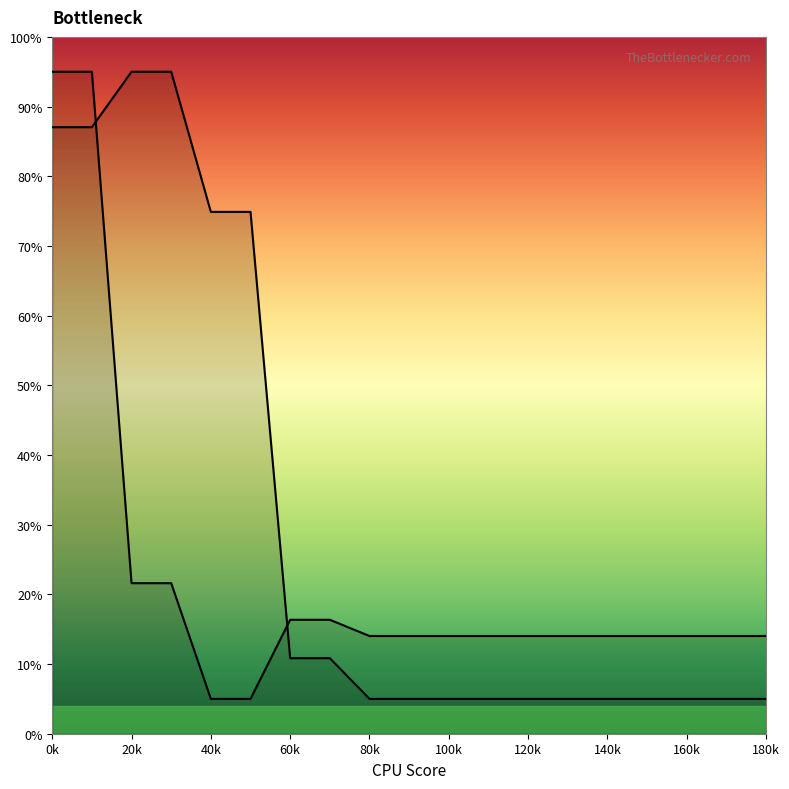

What is the spread (max minus min) of values at 90?

9.0